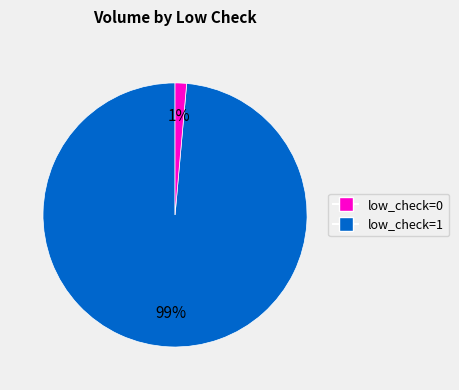

Rank the categories by value from lowest to highest.

low_check=1, low_check=0